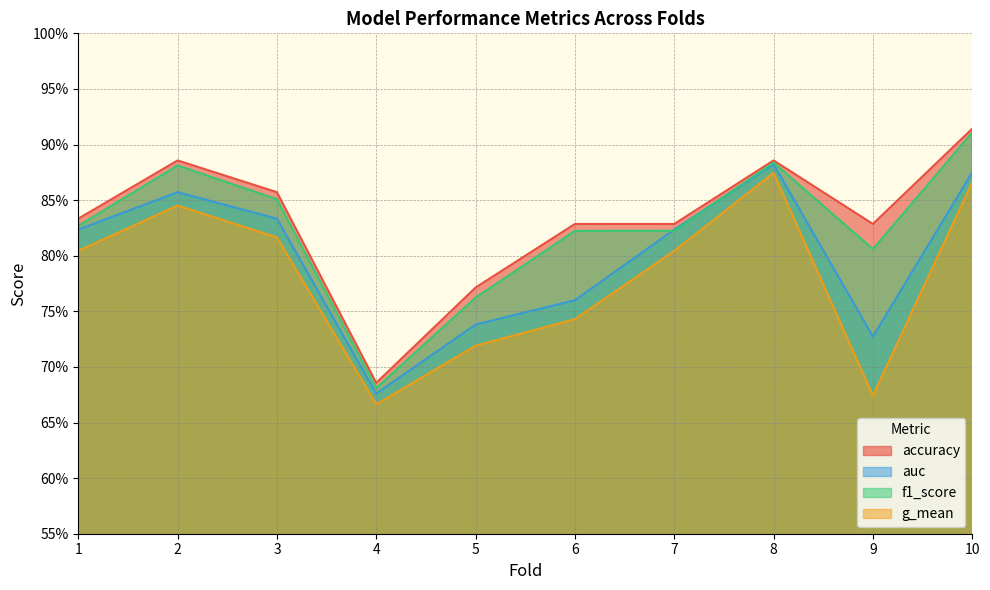

The value of f1_score at 4 is 1.0. True or false?

False